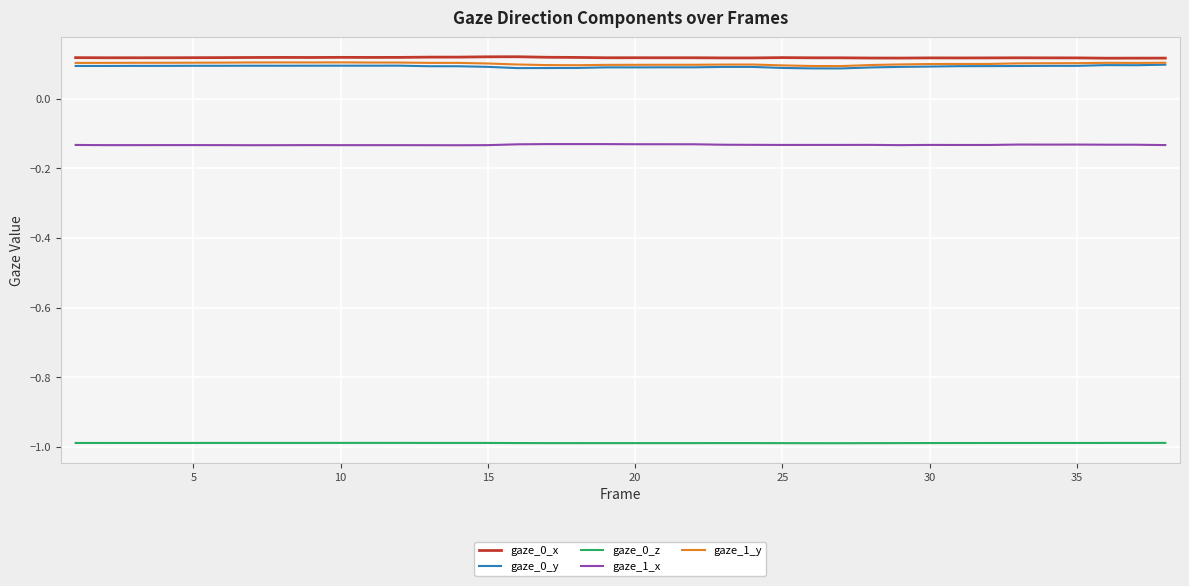

True or false: gaze_1_x and gaze_0_x intersect in this chart.

False